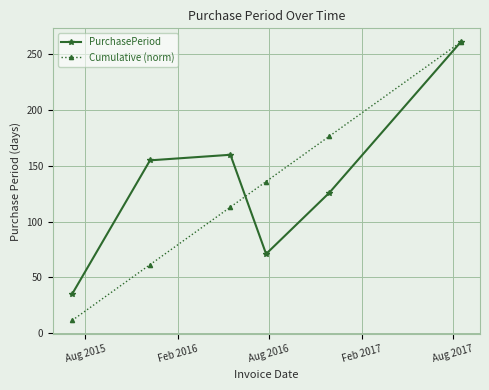

At how many categories does at least one series exceed 77?

5